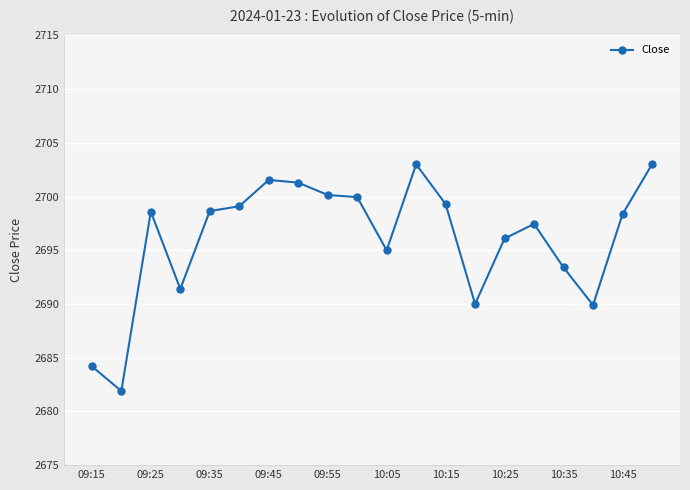

What is the average value?

2696.1